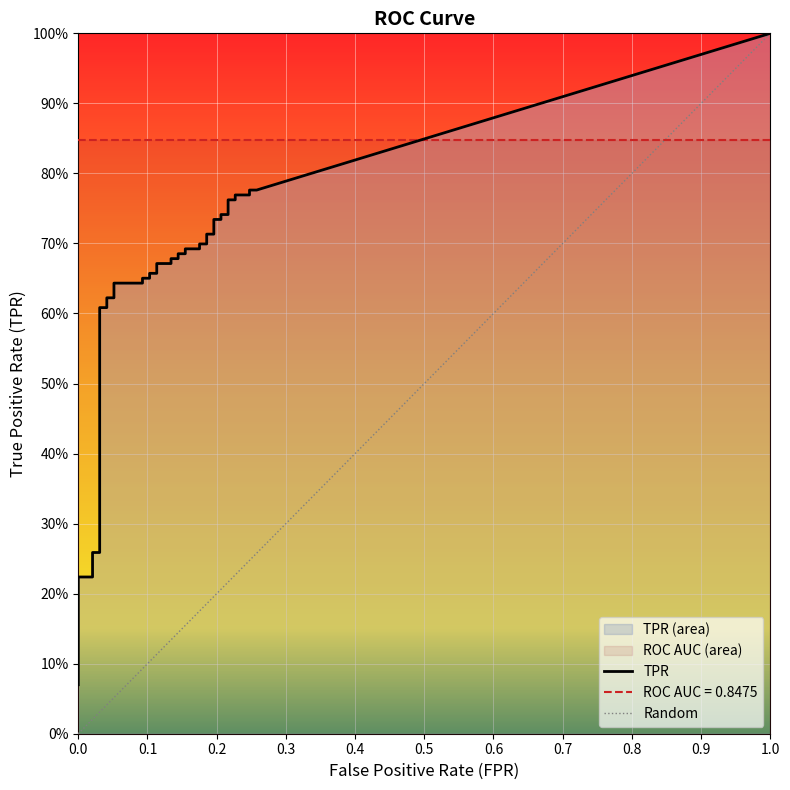

Is it true that tpr equals 0.4 at 20?

False